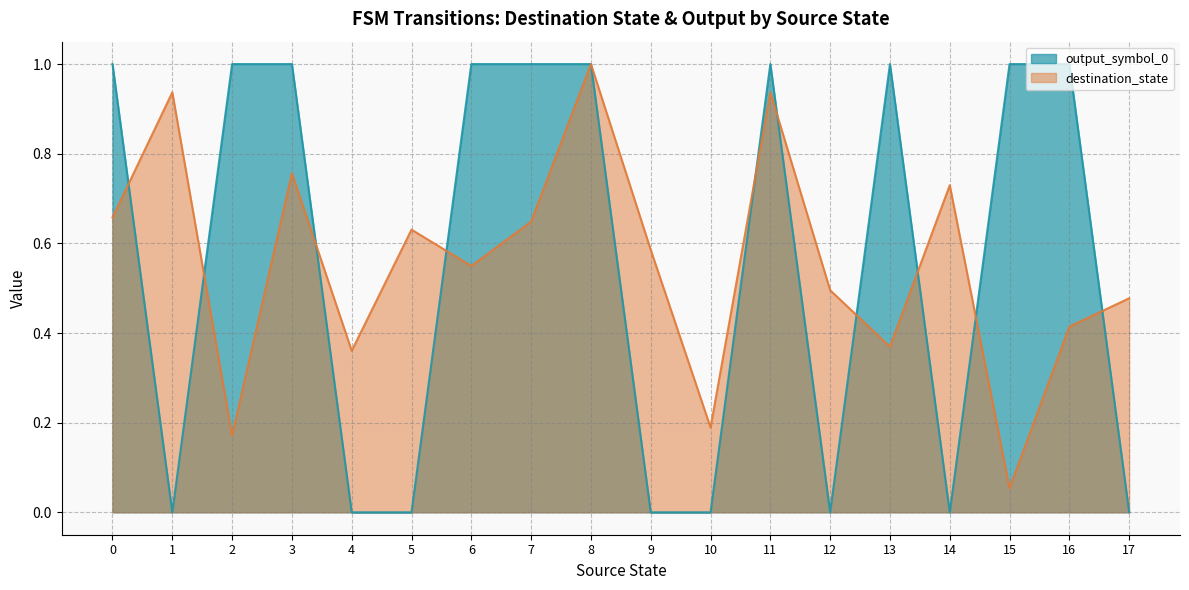

Is the value of output_symbol_0 at 16 greater than the value of destination_state at 7?

Yes